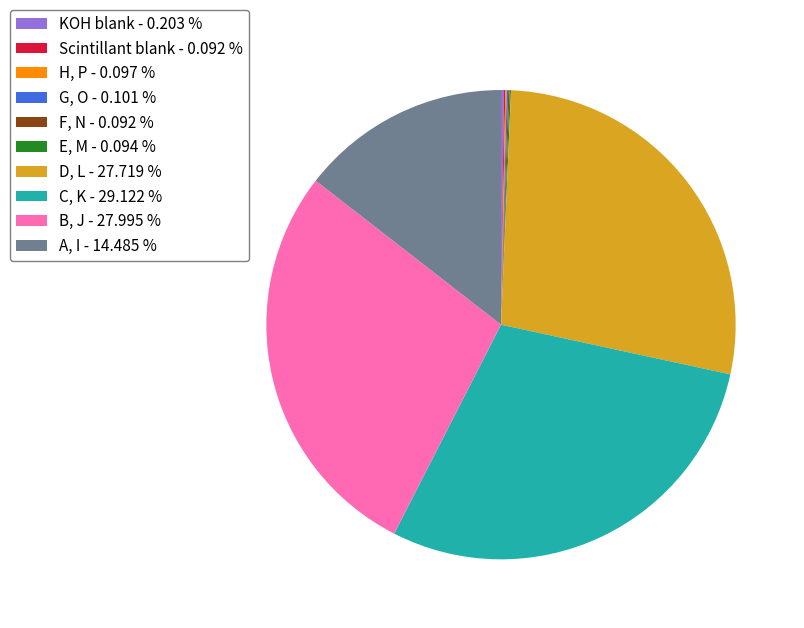

Is there any slice that represents more than half of the pie?

No